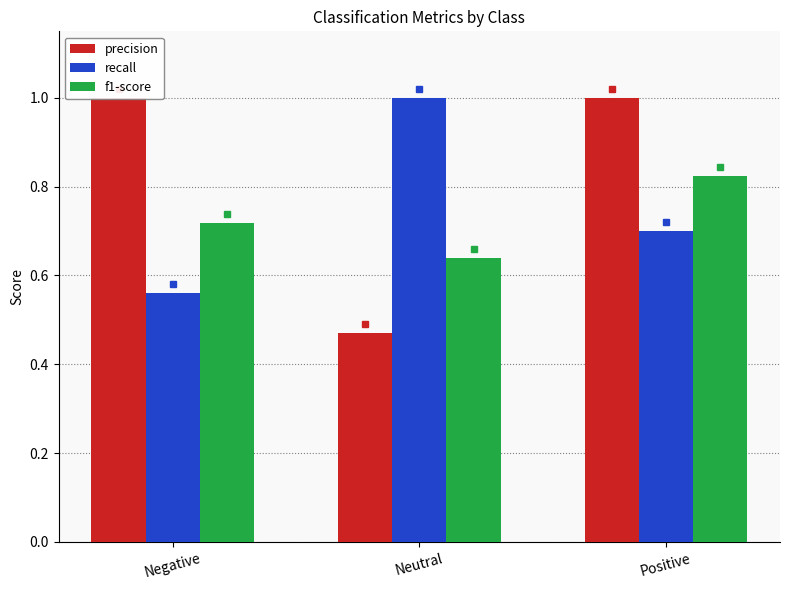

Rank the series at Positive from lowest to highest value.

recall, f1-score, precision